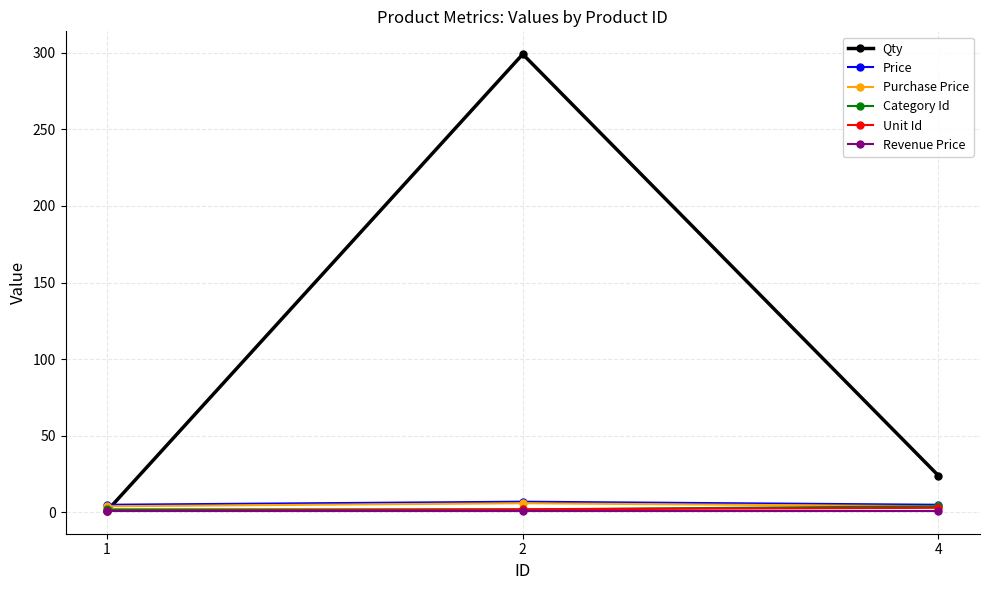

Does the chart have visible grid lines?

Yes